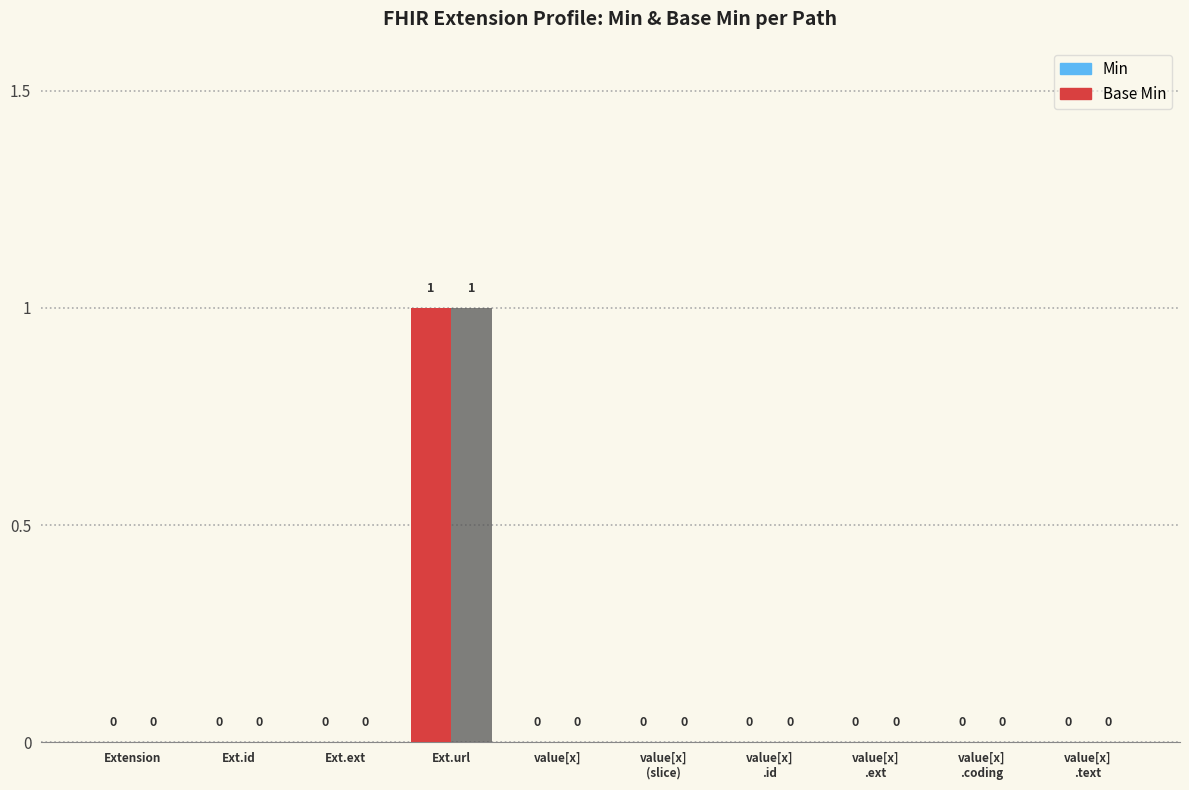

True or false: Min has a value of 0 at value[x]
.id.

True